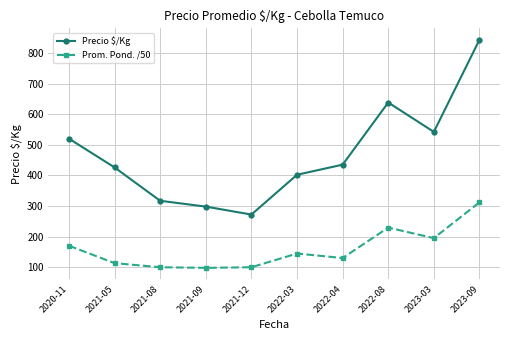

How many values in the Prom. Pond. /50 series are below 144?

5